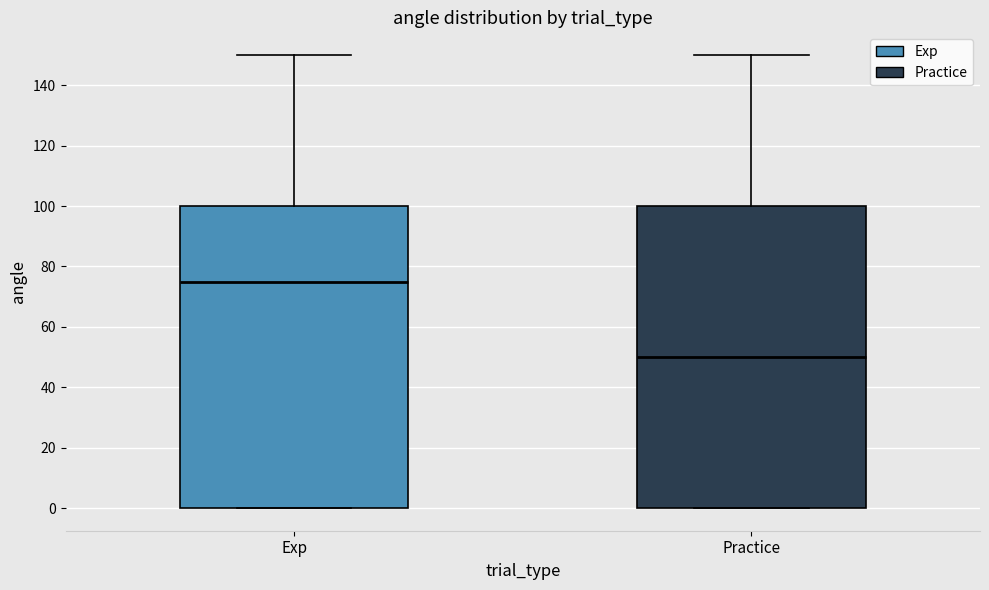

Where does the median line of the box for Exp sit on the y-axis? The values are not printed on the chart, so give them approximately, as read against the axis.

76